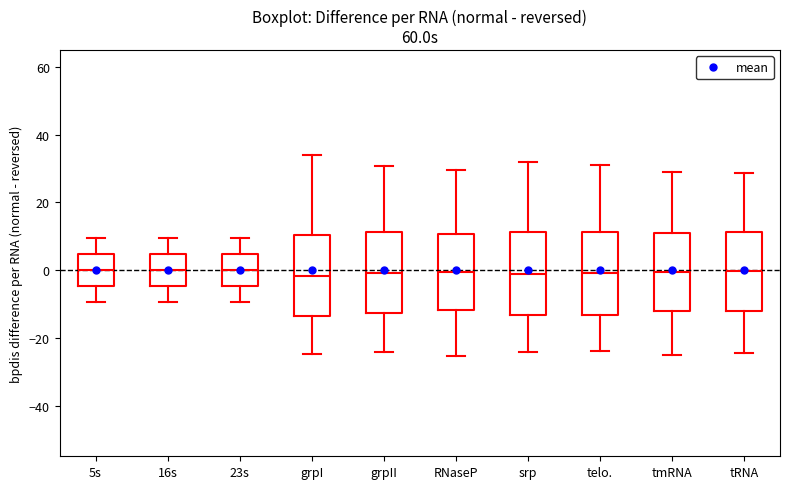

Reading left to right, read every box against the y-axis: the position of its median line, the range the box covers, and the ends of its whiskers. The values are not printed on the chart, so give them approximately, as read against the axis.

5s: median 0, box -4 to 4, whiskers -10 to 10
16s: median 0, box -4 to 4, whiskers -10 to 10
23s: median 0, box -4 to 4, whiskers -10 to 10
grpI: median -2, box -14 to 10, whiskers -24 to 34
grpII: median 0, box -12 to 12, whiskers -24 to 30
RNaseP: median 0, box -12 to 10, whiskers -26 to 30
srp: median -2, box -14 to 12, whiskers -24 to 32
telo.: median 0, box -14 to 12, whiskers -24 to 32
tmRNA: median 0, box -12 to 12, whiskers -24 to 30
tRNA: median 0, box -12 to 12, whiskers -24 to 28